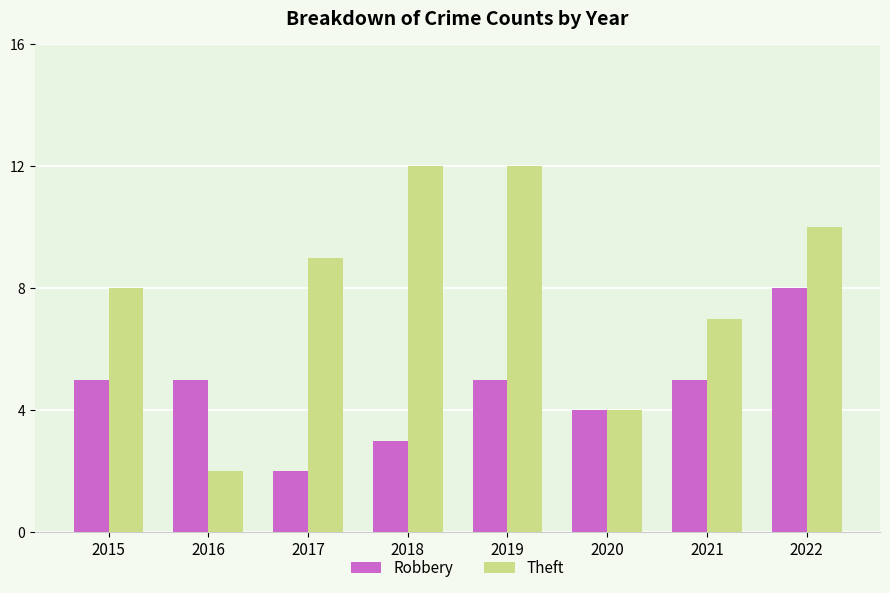

Between 2018 and 2019, which series saw the biggest shift?

Robbery